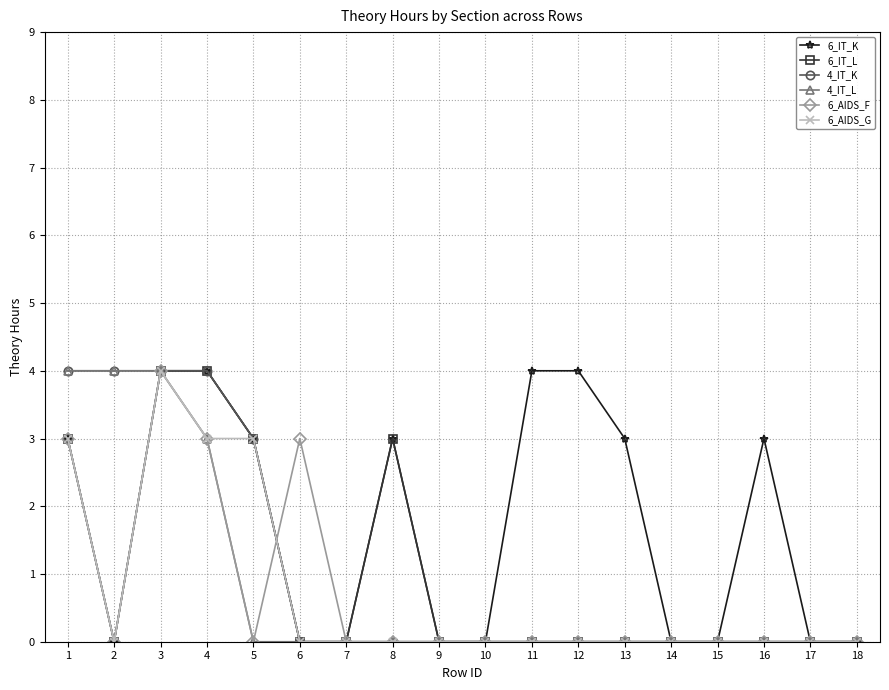

At which label is 4_IT_K closest to 2?

5